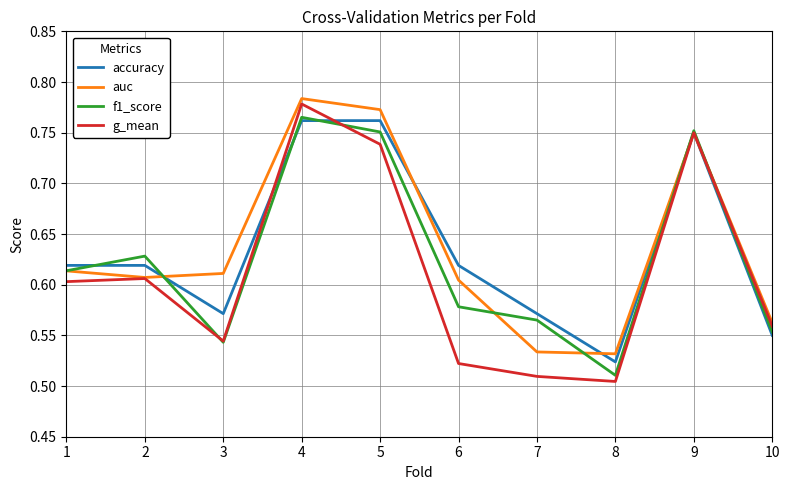

Between 8 and 9, which series saw the biggest shift?

g_mean